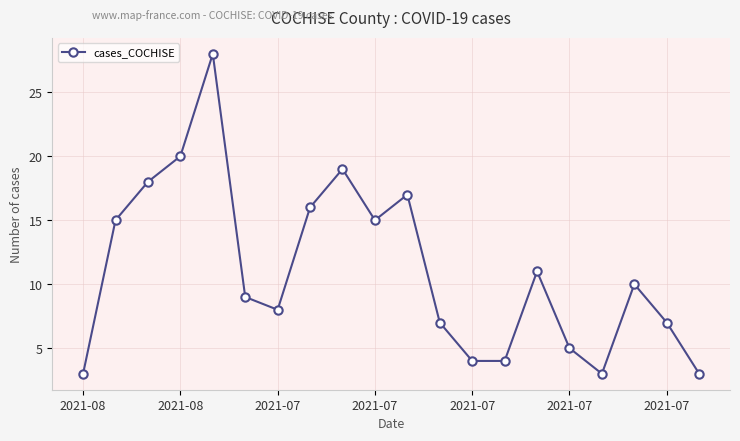

How many data points are less than 10?

10